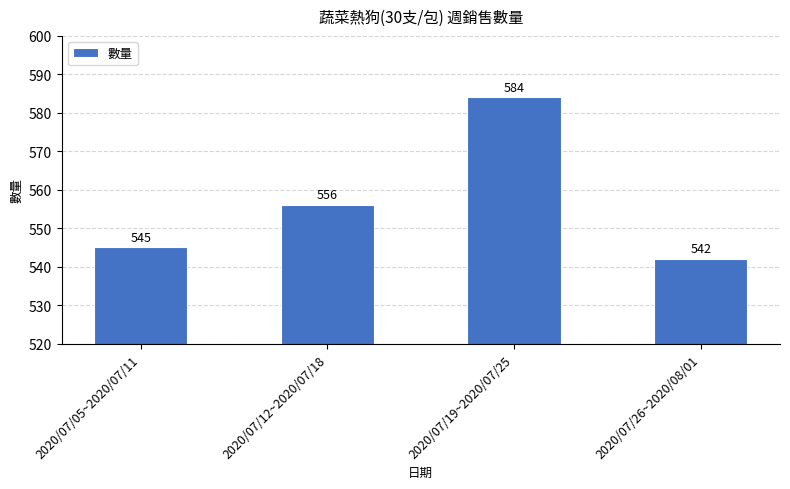

What is the value of the 4th bar from the left?

542